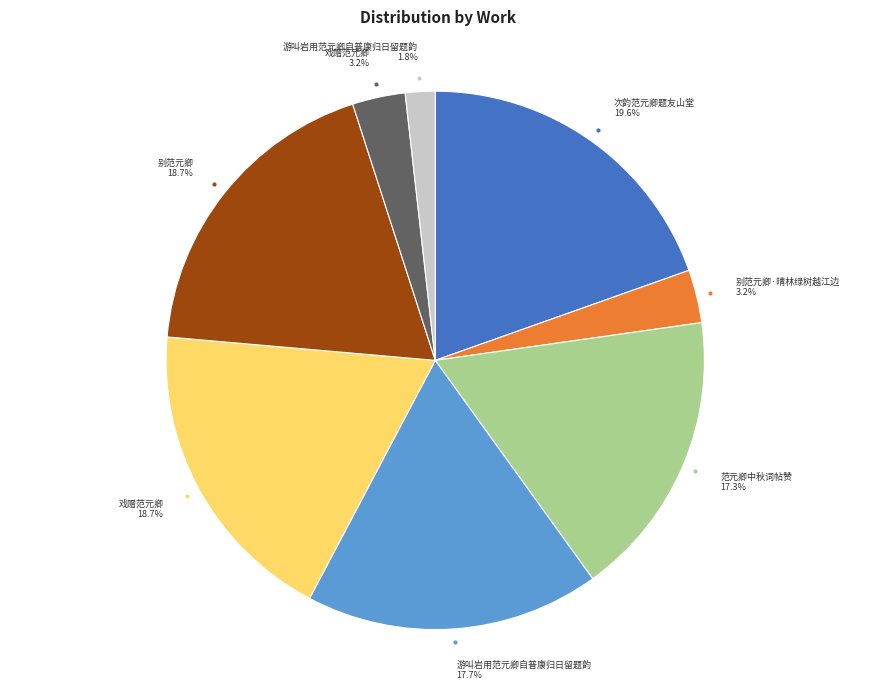

Is there a majority slice in this chart?

No